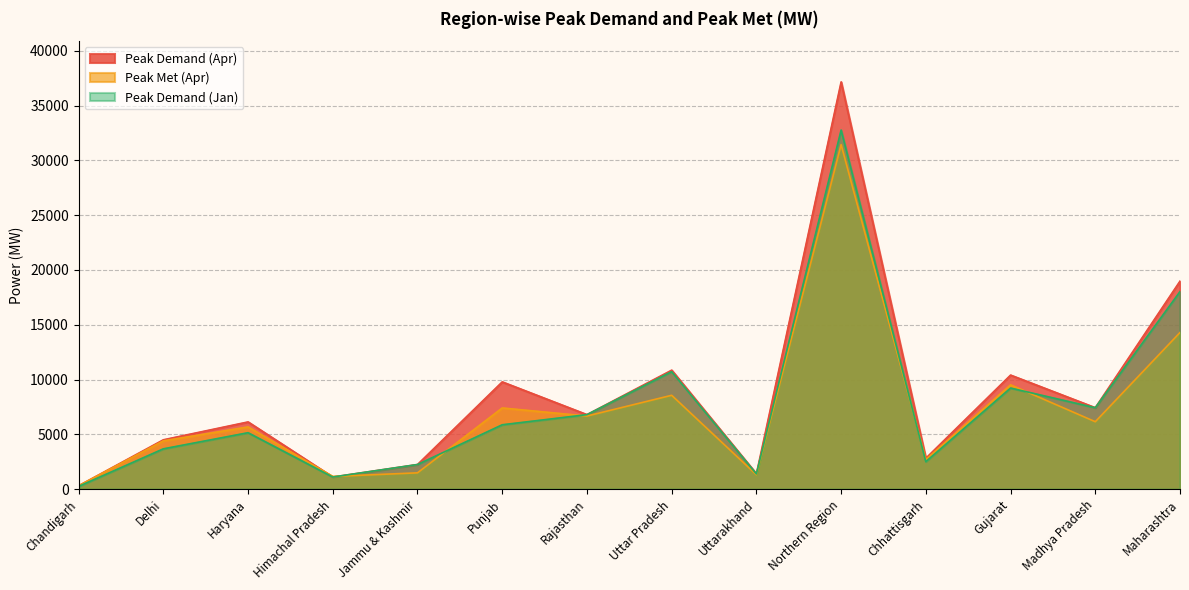

Reading left to right, what are all the values shown in this chart?

Peak Demand (Apr): Chandigarh=308	Delhi=4502	Haryana=6133	Himachal Pradesh=1106	Jammu & Kashmir=2247	Punjab=9786	Rajasthan=6798	Uttar Pradesh=10856	Uttarakhand=1397	Northern Region=37159	Chhattisgarh=2819	Gujarat=10406	Madhya Pradesh=7431	Maharashtra=18981
Peak Met (Apr): Chandigarh=308	Delhi=4408	Haryana=5678	Himachal Pradesh=1158	Jammu & Kashmir=1487	Punjab=7407	Rajasthan=6670	Uttar Pradesh=8563	Uttarakhand=1313	Northern Region=31439	Chhattisgarh=2703	Gujarat=9515	Madhya Pradesh=6152	Maharashtra=14292
Peak Demand (Jan): Chandigarh=248	Delhi=3678	Haryana=5149	Himachal Pradesh=1106	Jammu & Kashmir=2247	Punjab=5874	Rajasthan=6798	Uttar Pradesh=10721	Uttarakhand=1386	Northern Region=32764	Chhattisgarh=2508	Gujarat=9223	Madhya Pradesh=7431	Maharashtra=18028